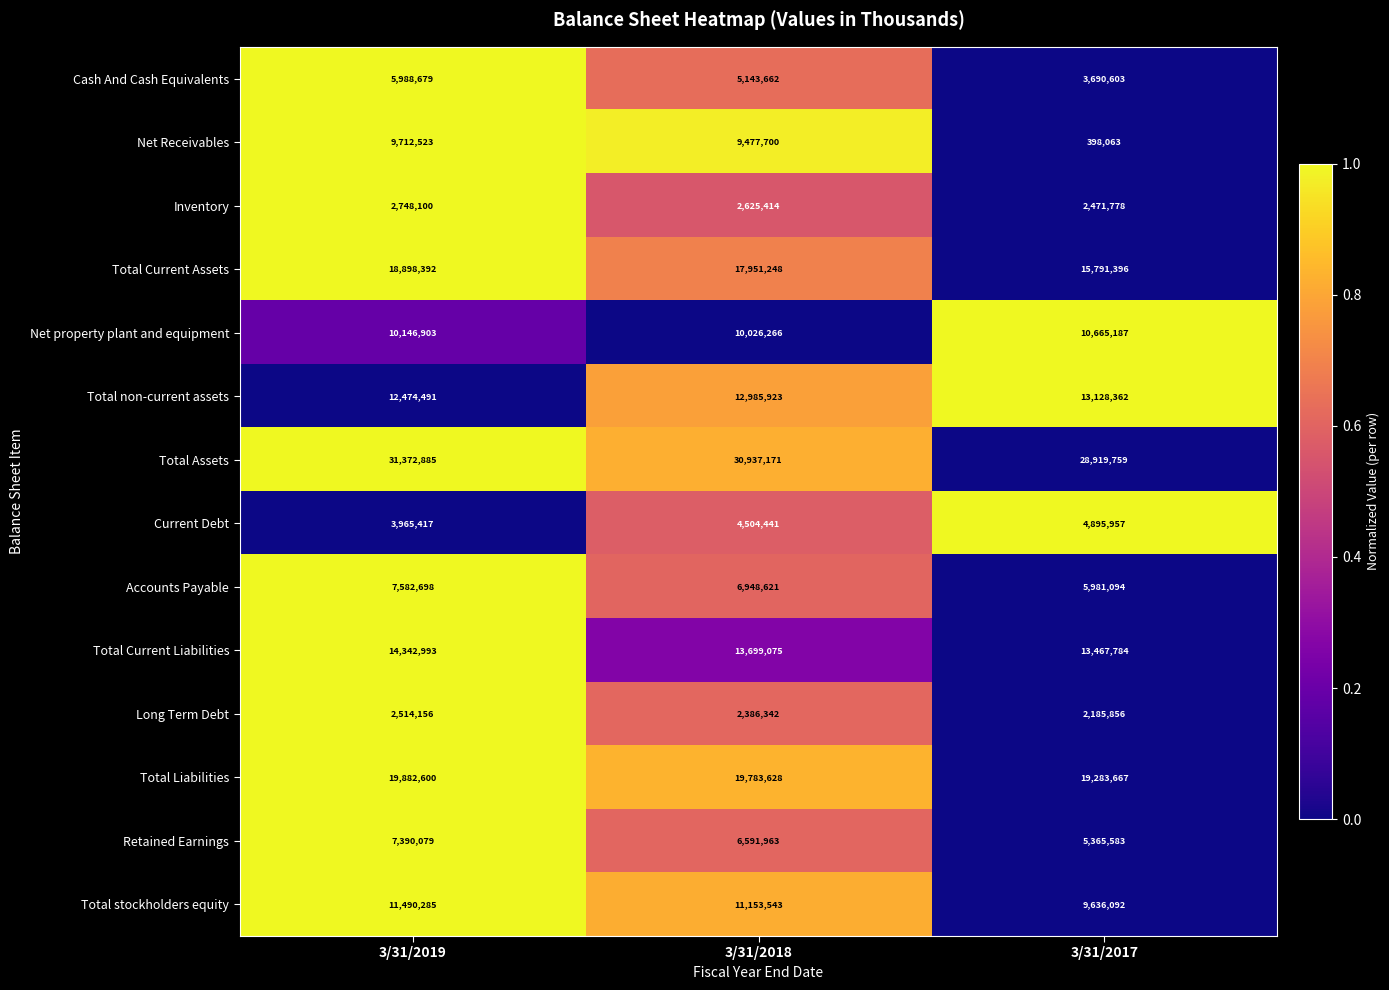

What is the difference between the highest and lowest values at 3/31/2018?

28550829